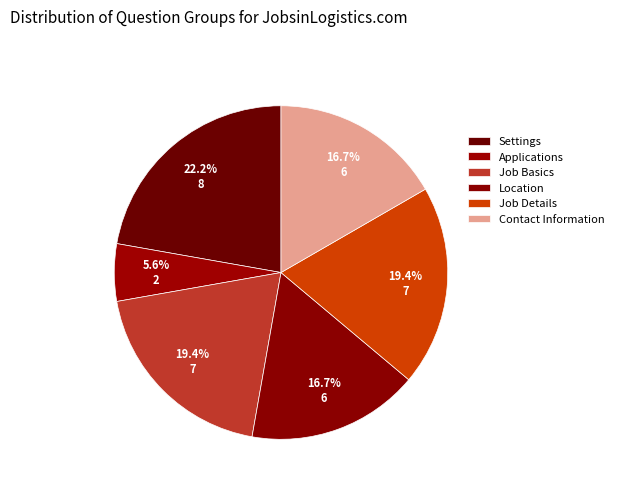

Does any single category account for the majority?

No